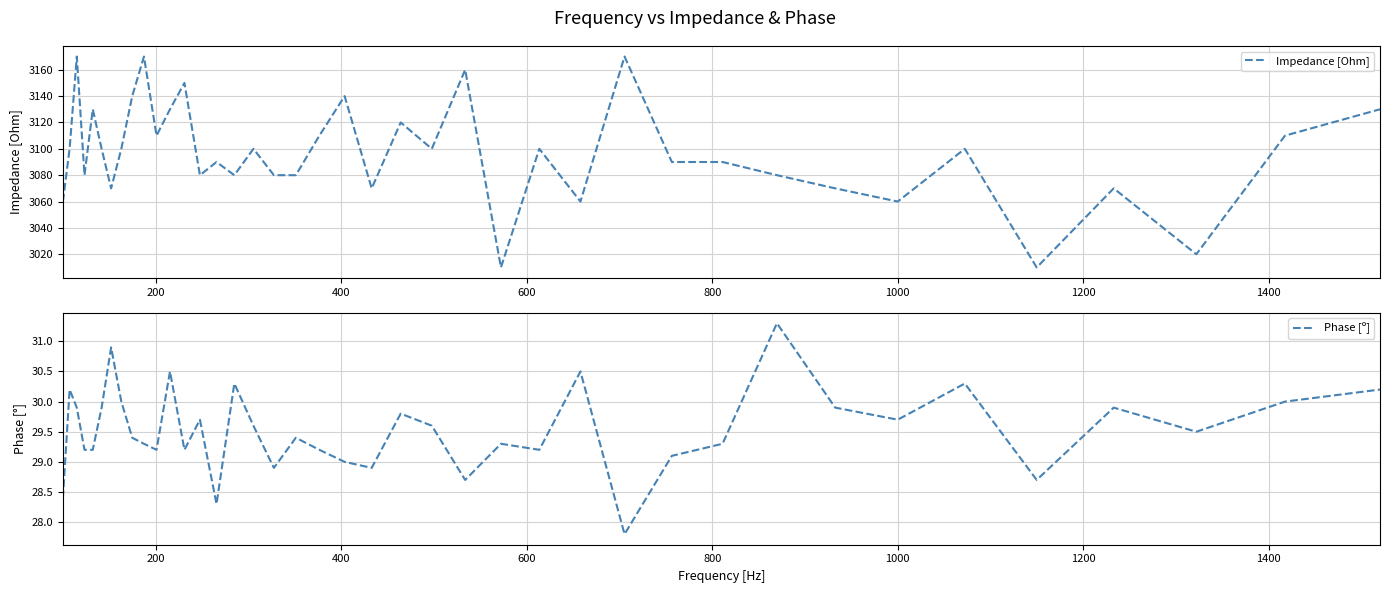

Does the chart have visible grid lines?

Yes